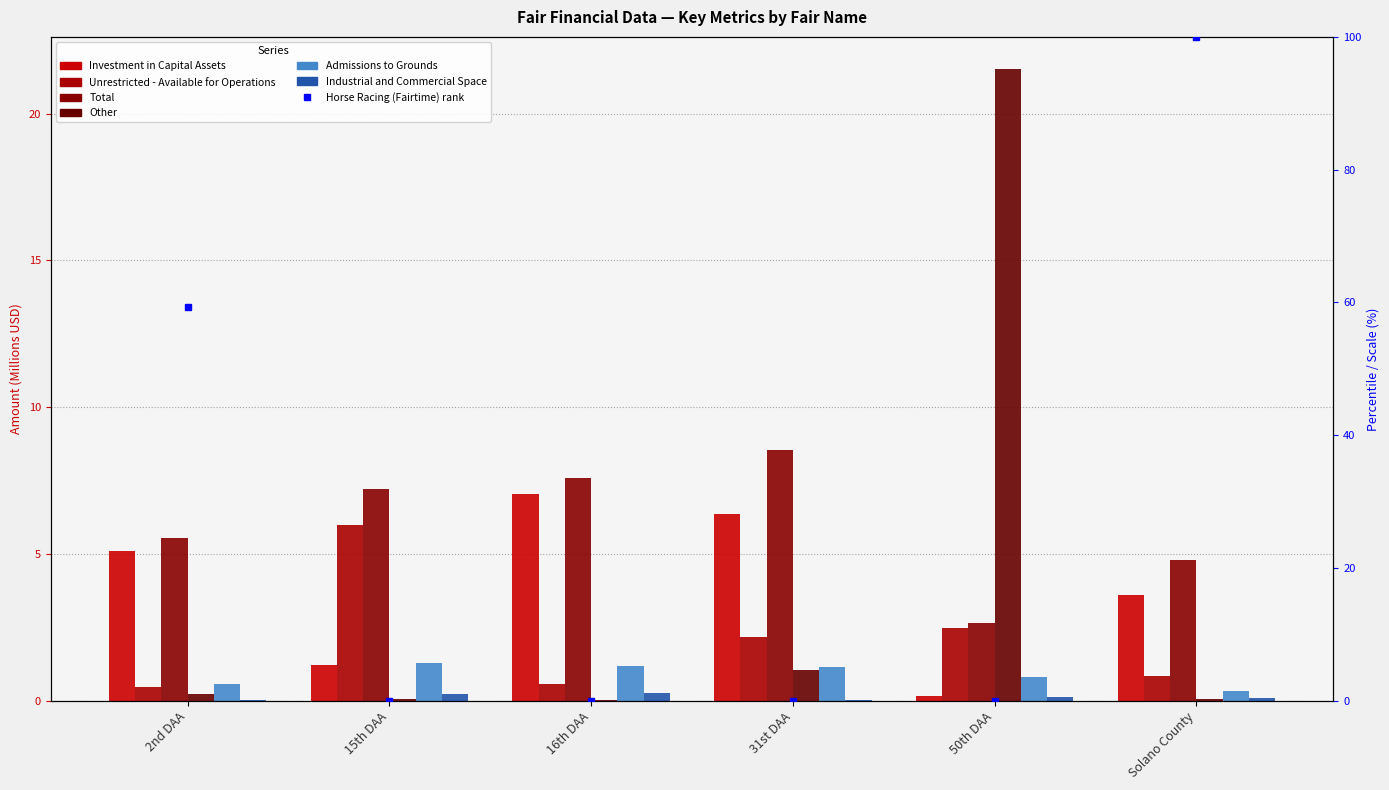

Which series has the largest range (max minus min)?

Other